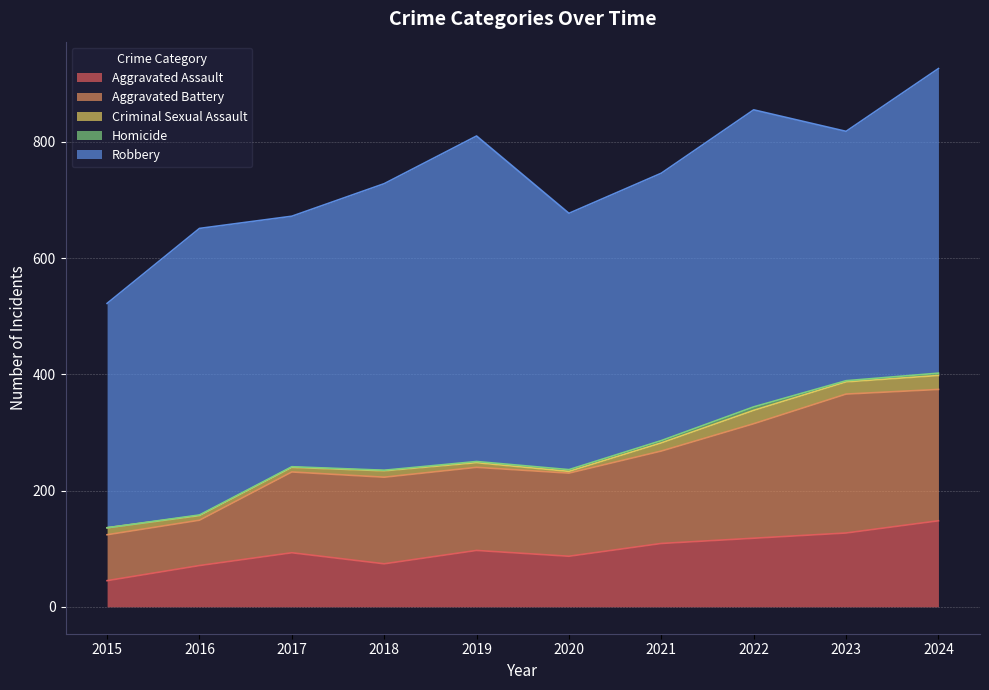

Rank the series by their maximum value, from lowest to highest.

Homicide, Criminal Sexual Assault, Aggravated Assault, Aggravated Battery, Robbery